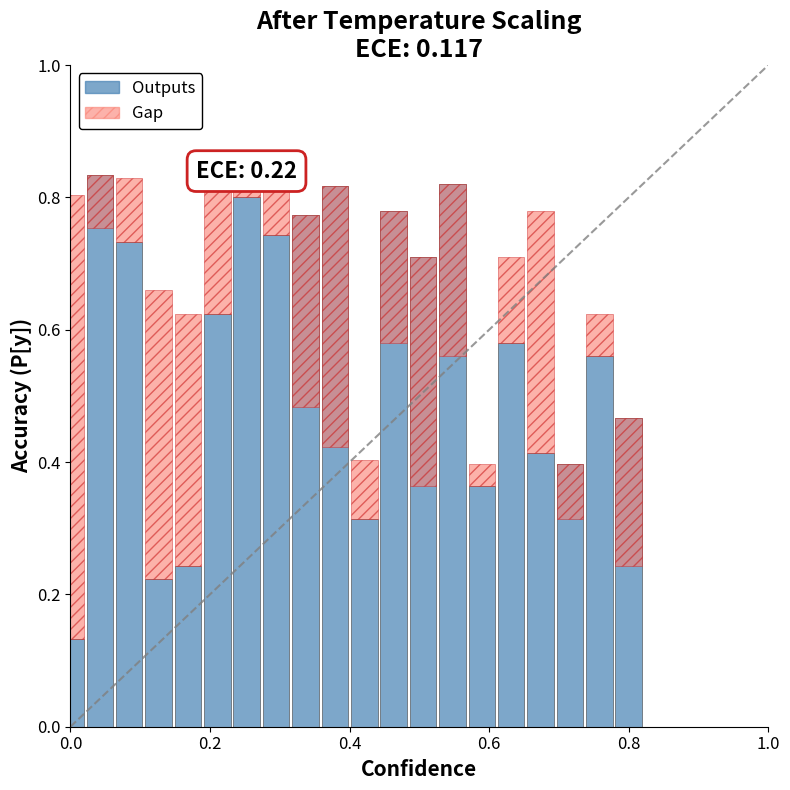

What is the sum of all Gap values?

4.5